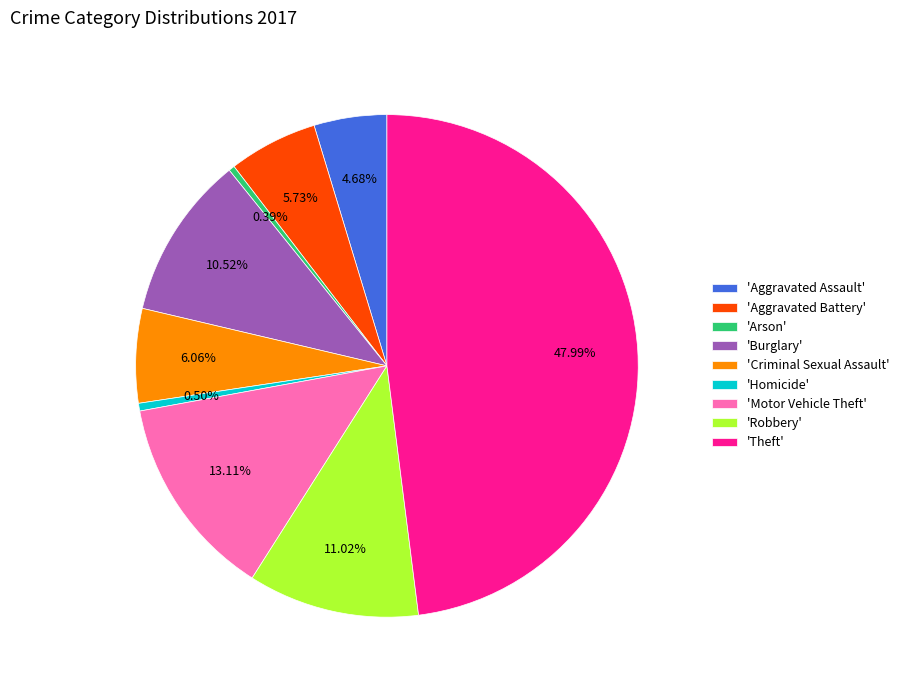

What is the largest slice in the pie chart?

'Theft'